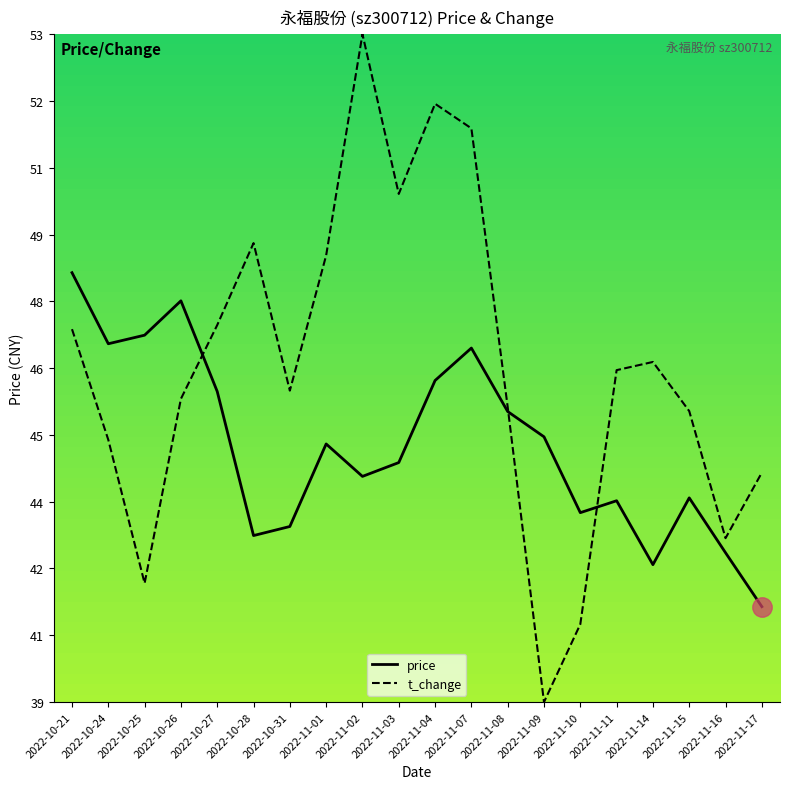

Which series has the widest spread of values?

t_change